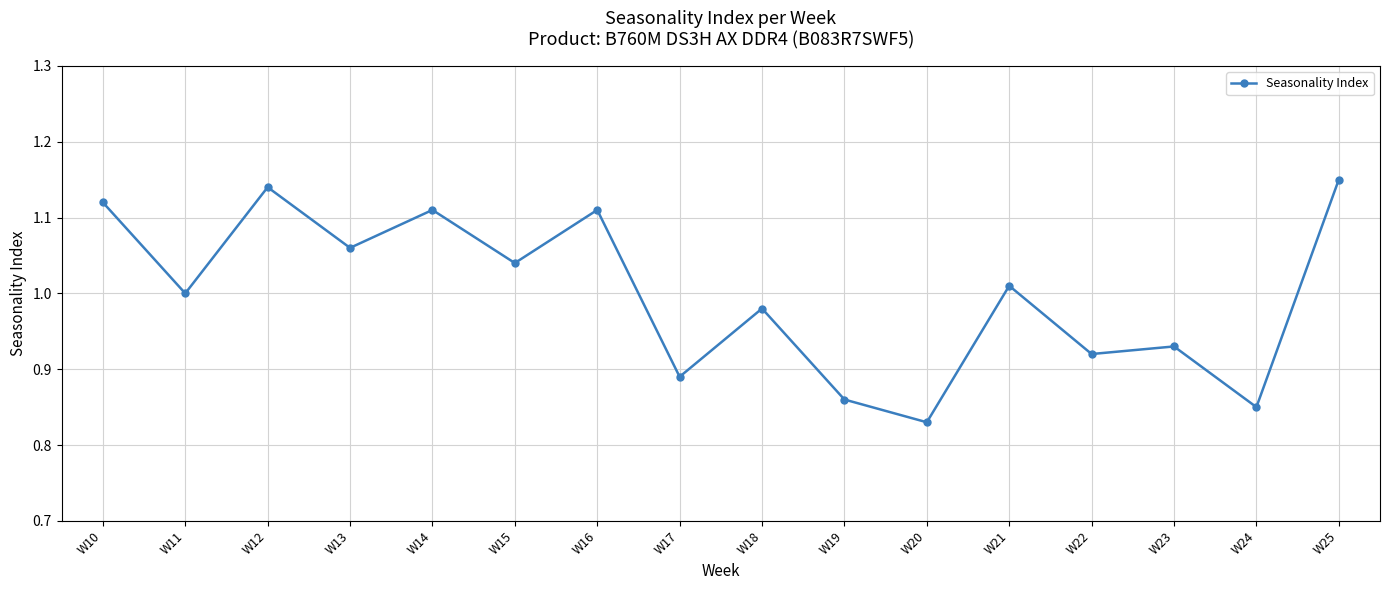

What is the difference between the maximum and minimum values?

0.3